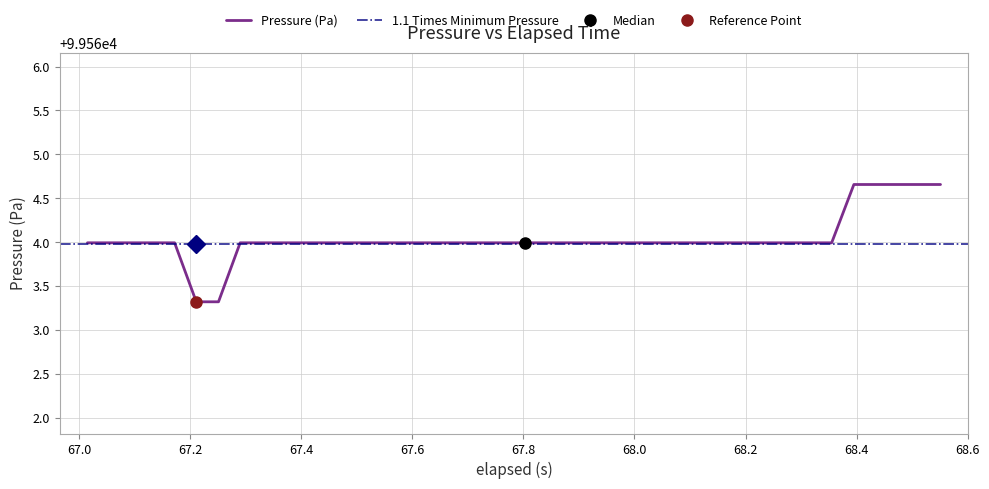

What is the lowest value of the Pressure (Pa) series?

99563.3